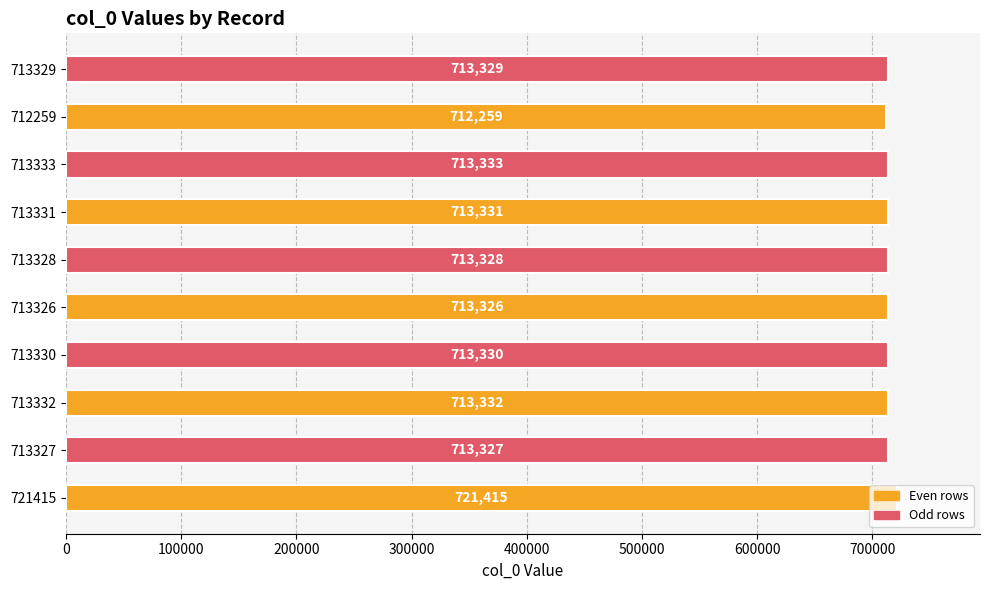

Rank the categories by value from lowest to highest.

712259, 713326, 713327, 713328, 713329, 713330, 713331, 713332, 713333, 721415